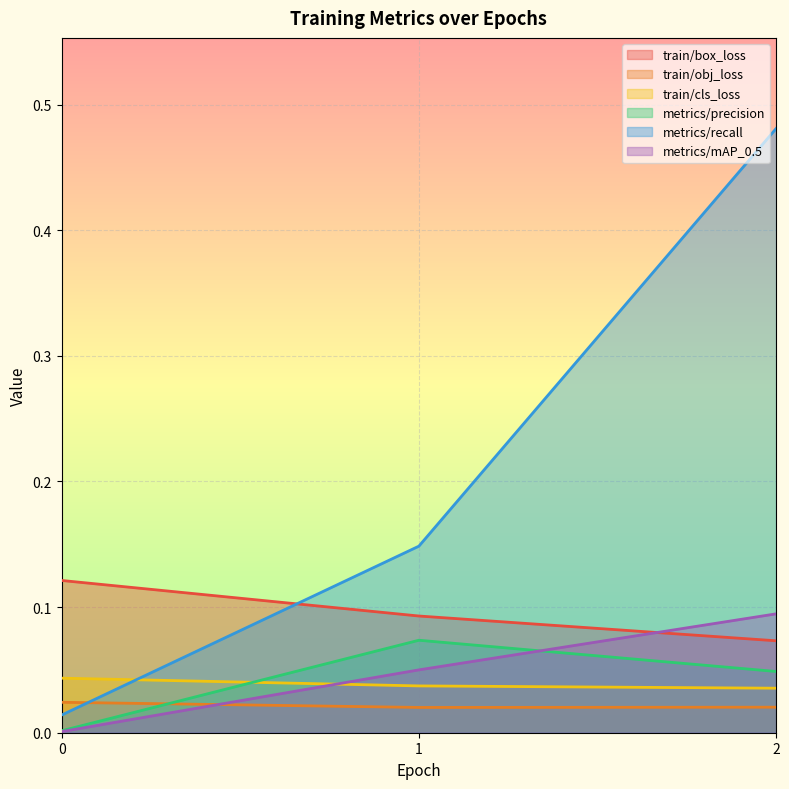

What are all the series names shown in the legend?

train/box_loss, train/obj_loss, train/cls_loss, metrics/precision, metrics/recall, metrics/mAP_0.5